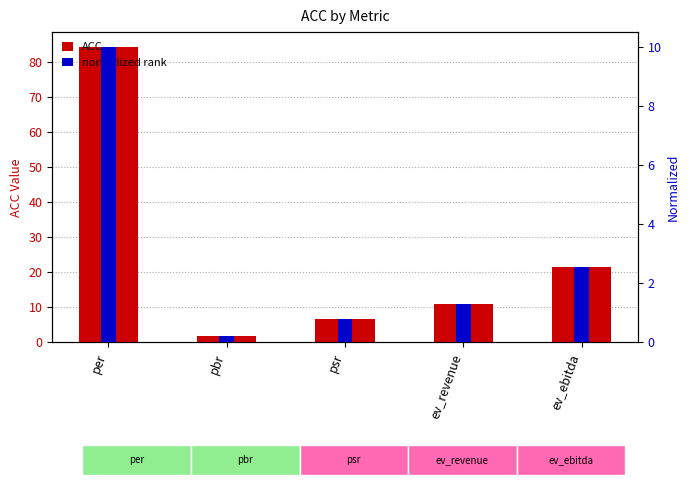

Which series has the largest range (max minus min)?

ACC